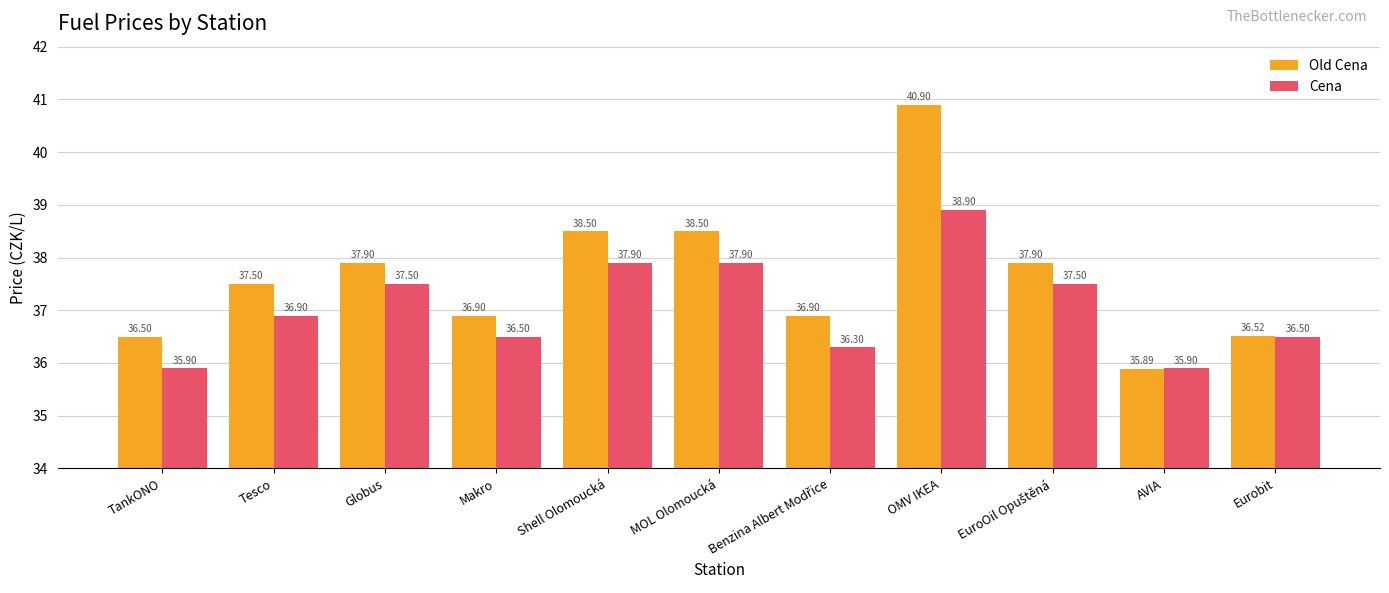

Which series has the largest range (max minus min)?

Old Cena